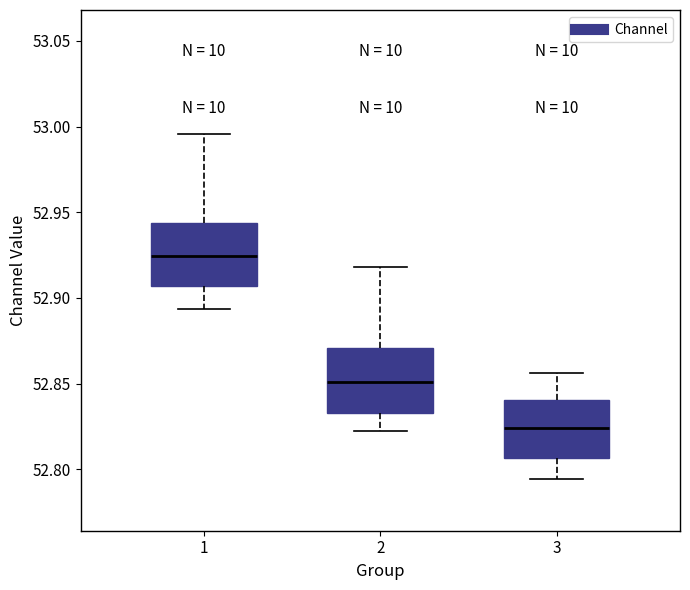

Reading left to right, read every box against the y-axis: the position of its median line, the range the box covers, and the ends of its whiskers. The values are not printed on the chart, so give them approximately, as read against the axis.

1: median 52.925, box 52.905 to 52.945, whiskers 52.895 to 52.995
2: median 52.850, box 52.835 to 52.870, whiskers 52.825 to 52.920
3: median 52.825, box 52.805 to 52.840, whiskers 52.795 to 52.855